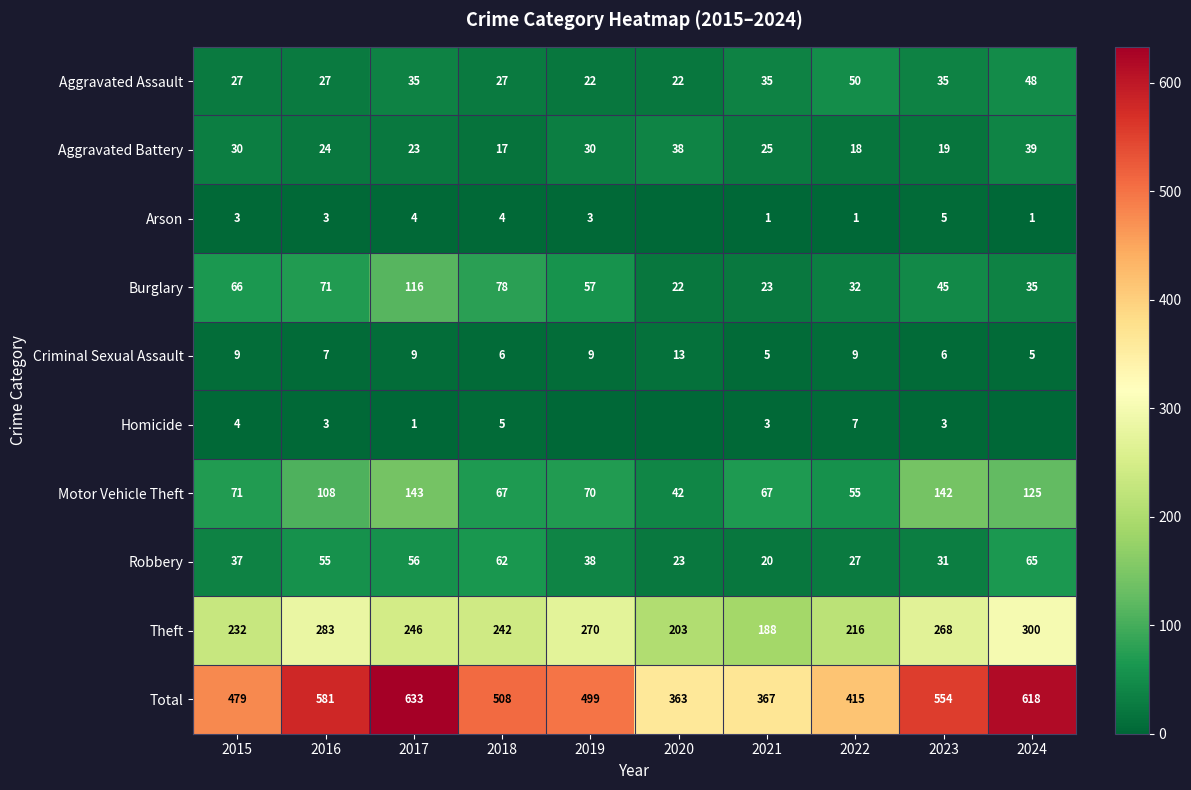

True or false: Aggravated Assault has a value of 27 at 2015.

True